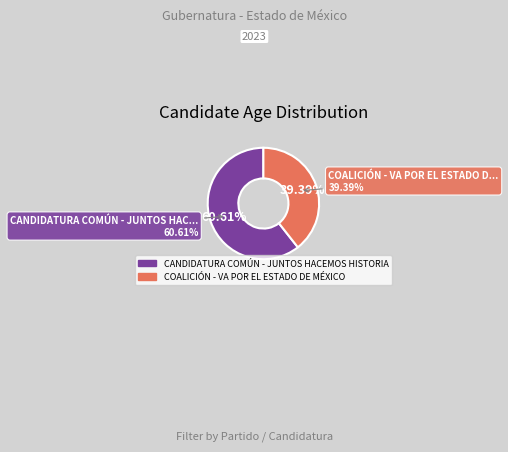

Does COALICIÓN - VA POR EL ESTADO DE MÉXICO account for over 50% of the chart?

No